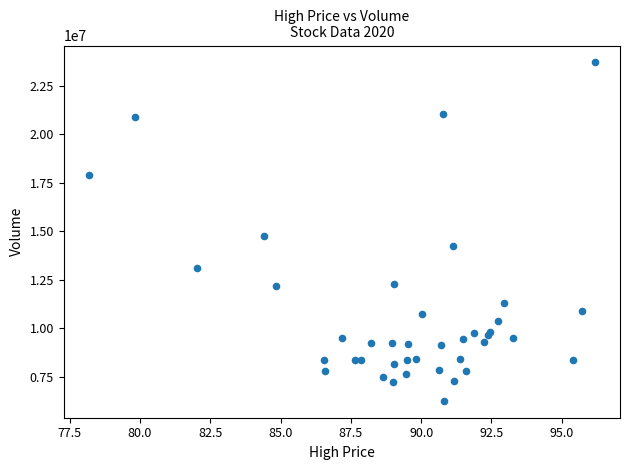

What Y value in the scatter plot is closest to 14975450?

14725000